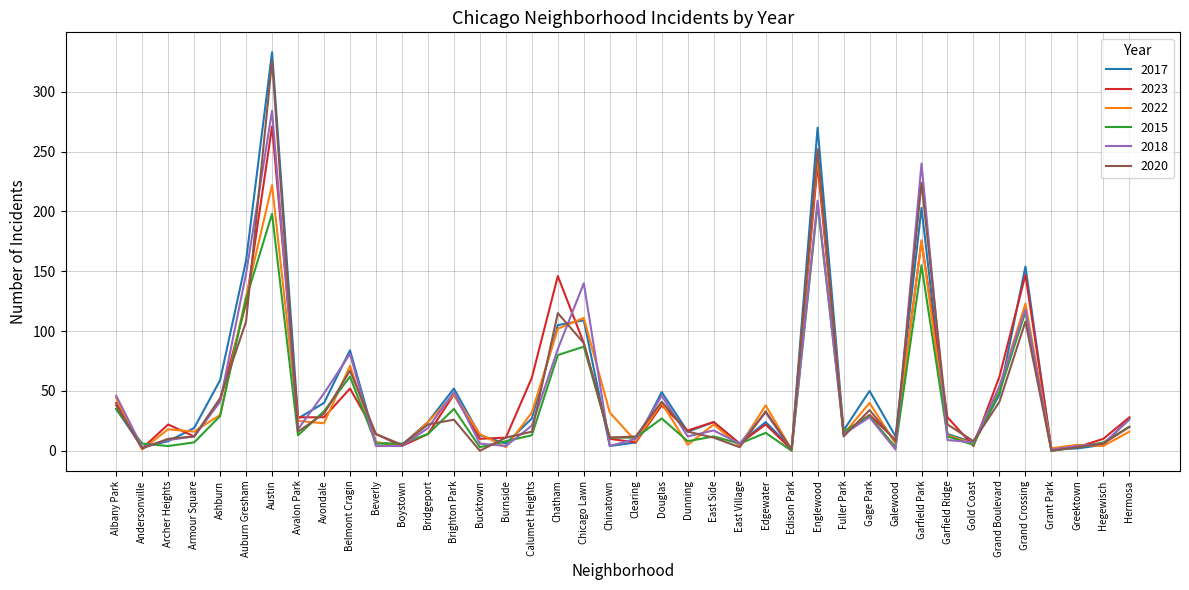

At which label does 2017 reach its peak?

Austin